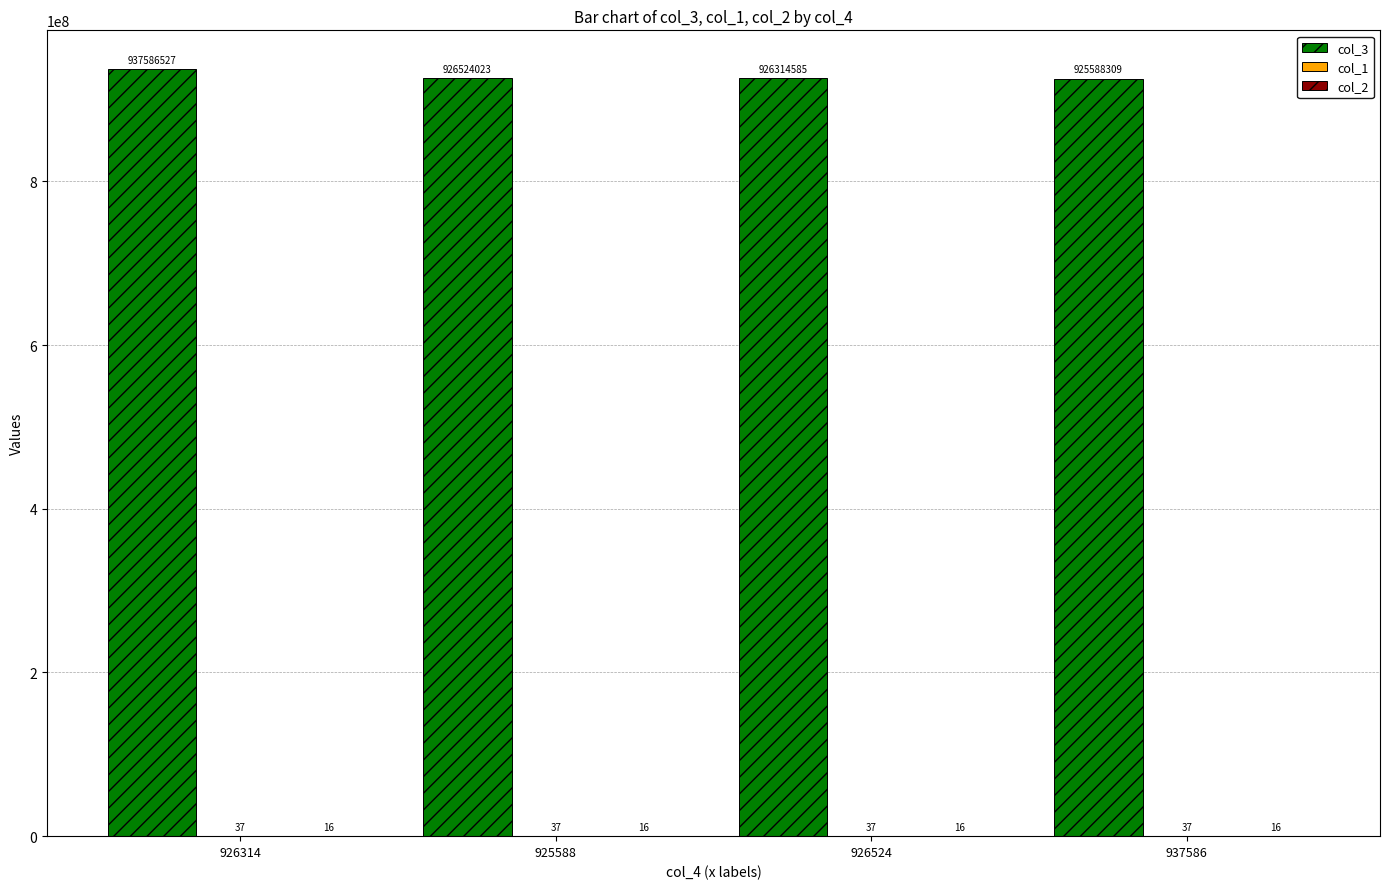

The value of col_3 at 926314 is 937586527. True or false?

True